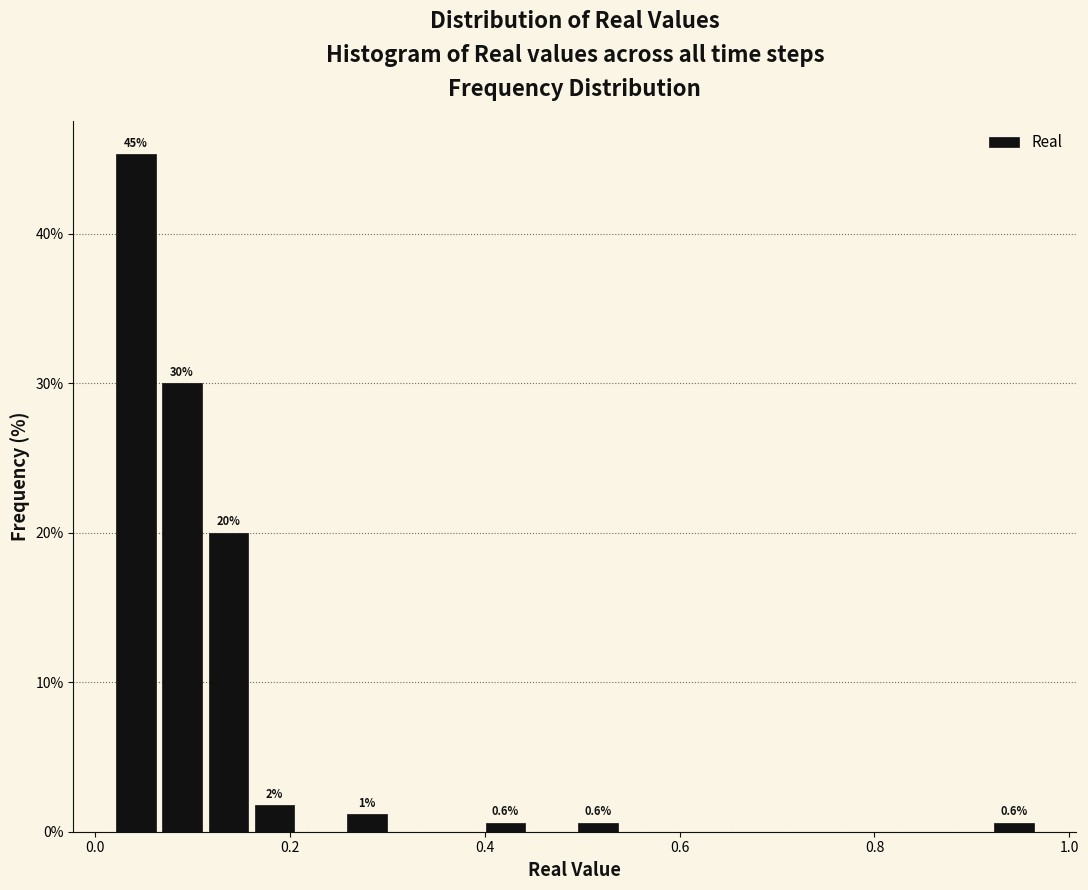

Around what value on the x-axis is the tallest bar? Give the approximate position of its centre, as read against the axis.

0.04